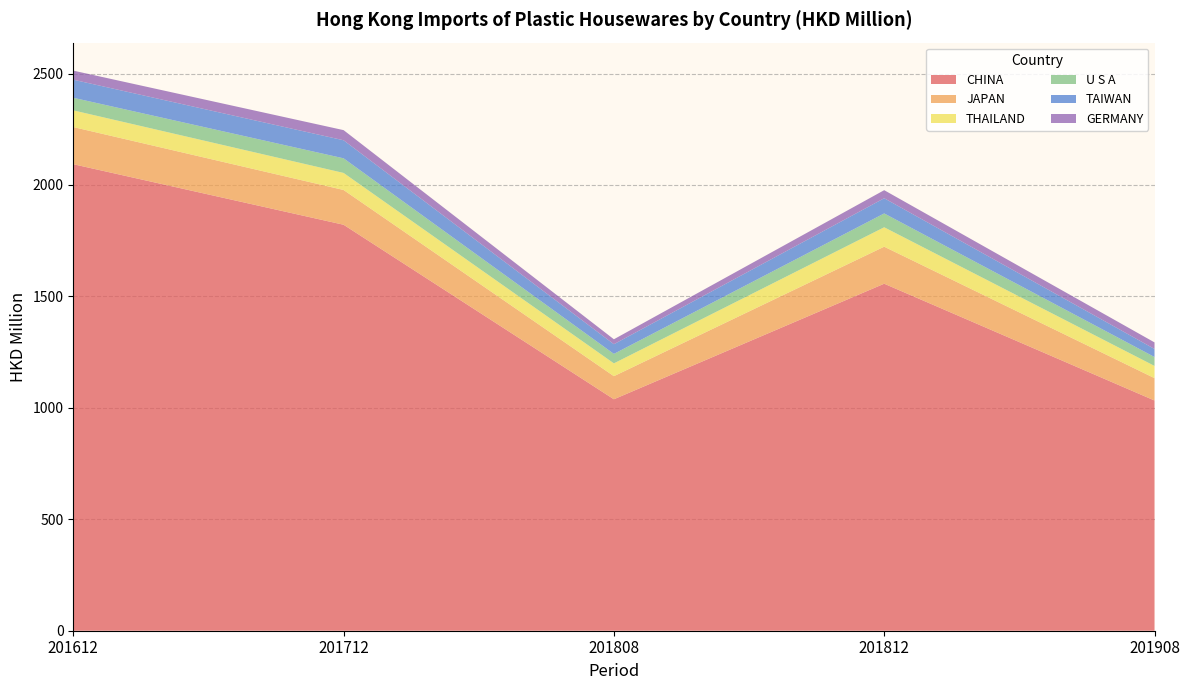

Reading left to right, what are all the values shown in this chart?

CHINA: 2093.1	1821.5	1038.5	1557.0	1033.0
JAPAN: 166.7	156.0	103.6	166.1	100.4
THAILAND: 74.9	76.5	57.5	87.1	54.8
U S A: 56.5	65.6	42.5	62.1	40.0
TAIWAN: 81.1	81.0	43.4	68.1	36.2
GERMANY: 40.8	45.5	22.2	36.2	29.4